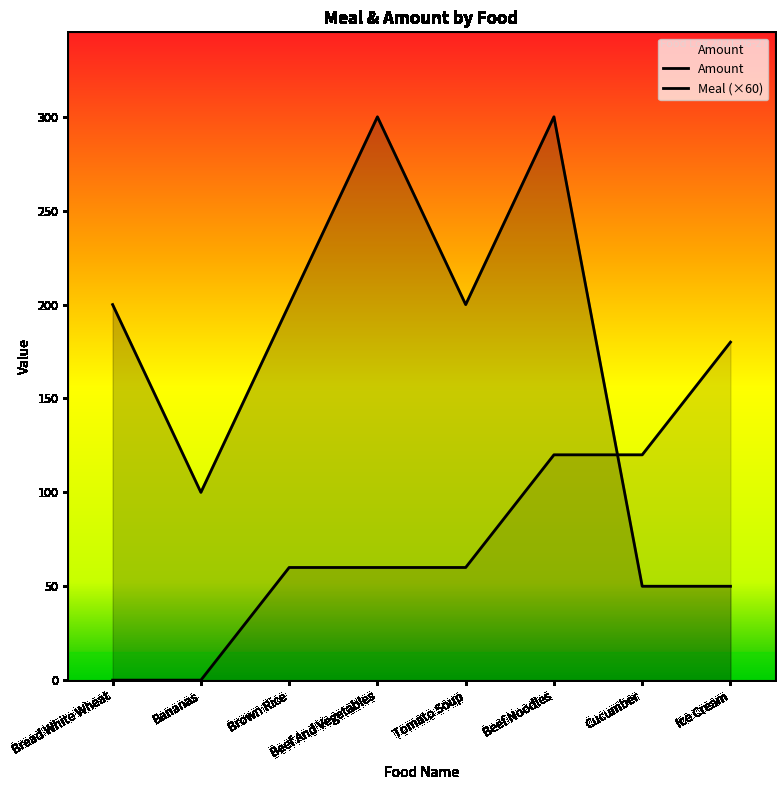

Reading left to right, transcribe all the data shown in this chart.

Meal: Bread White Wheat=0	Bananas=0	Brown Rice=60	Beef And Vegetables=60	Tomato Soup=60	Beef Noodles=120	Cucumber=120	Ice Cream=180
Amount: Bread White Wheat=200	Bananas=100	Brown Rice=200	Beef And Vegetables=300	Tomato Soup=200	Beef Noodles=300	Cucumber=50	Ice Cream=50